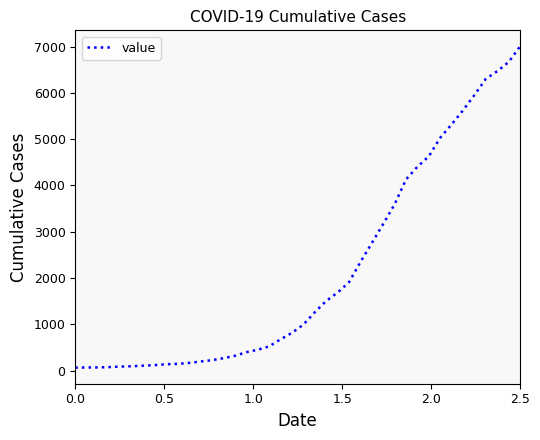

What is the maximum value shown in the chart?

7004